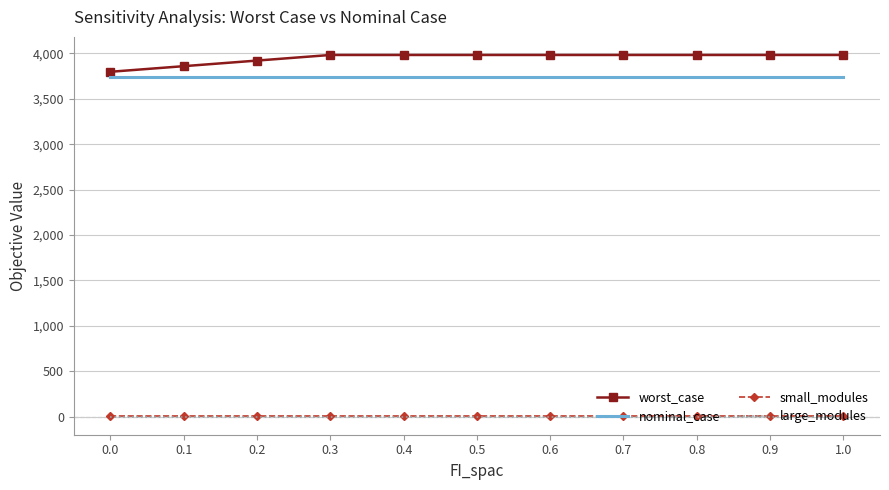

Which series has the widest spread of values?

worst_case